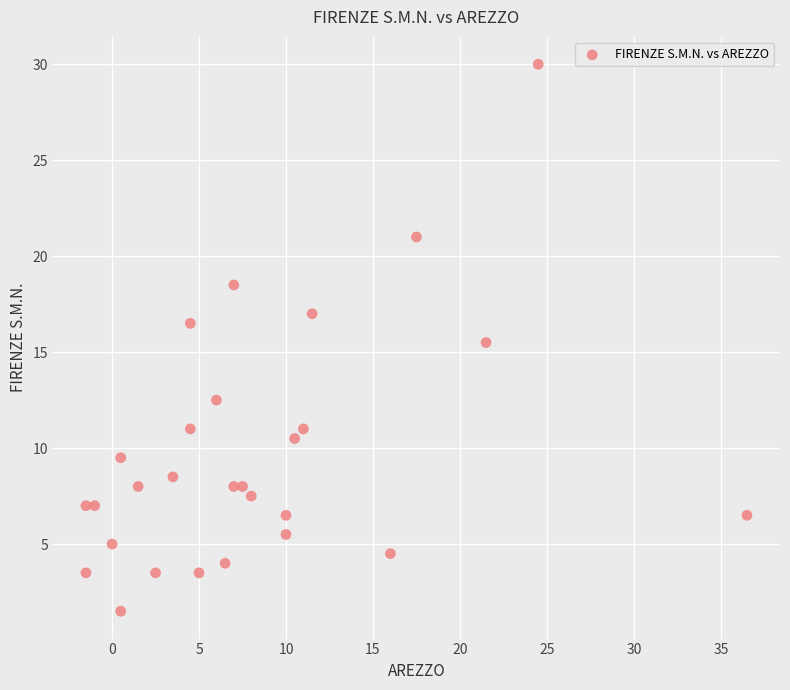

What Y value in the scatter plot is closest to 15?

15.5